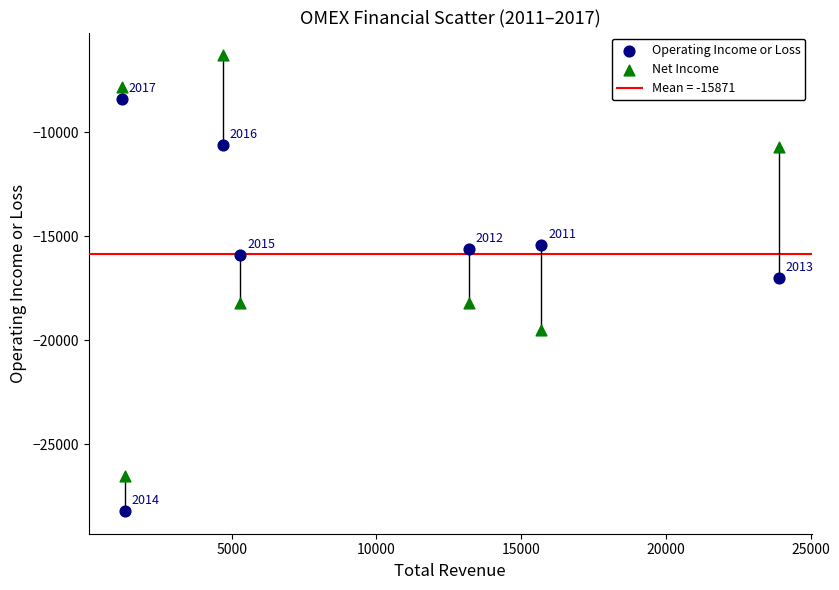

Which series has the widest spread of Y values?

Net Income